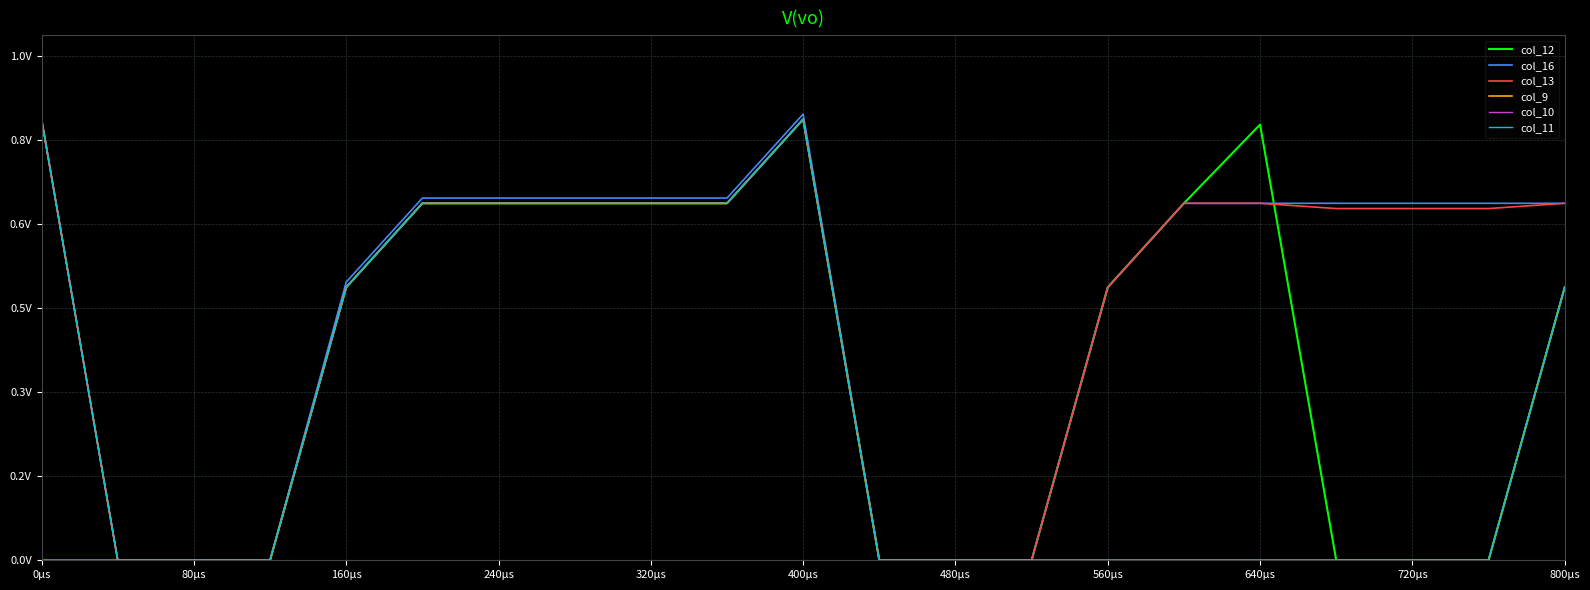

Which category has the highest value in the col_13 series?

0µs